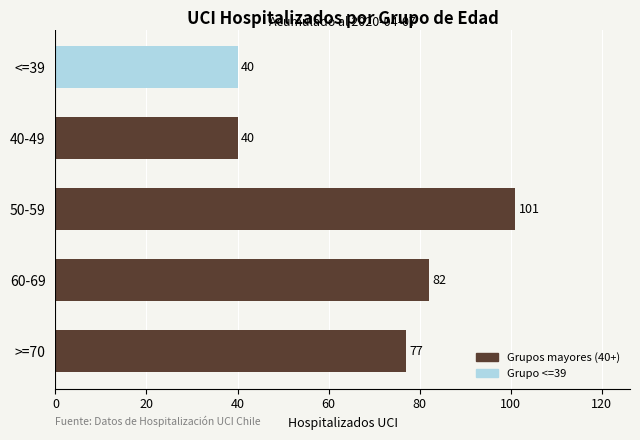

What is the change in value from <=39 to 50-59?

+61